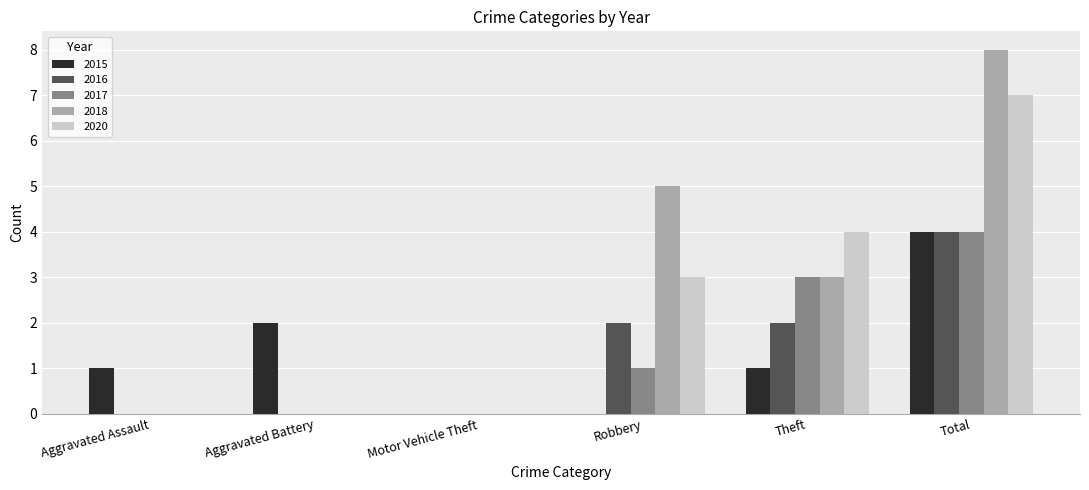

At which category does the chart reach its peak across all series?

Total